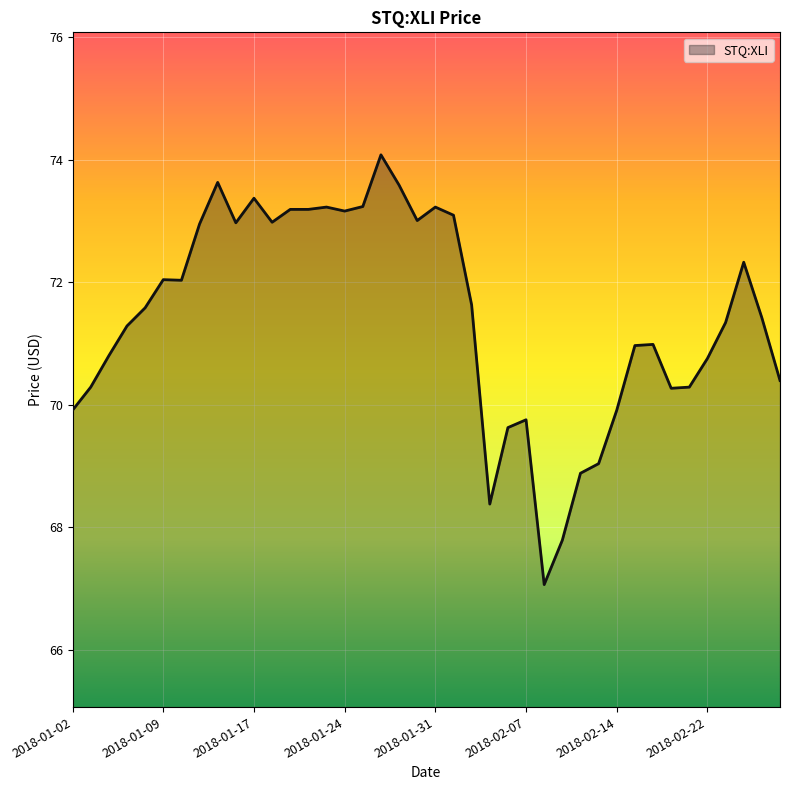

What is the difference between the maximum and minimum values?

7.0